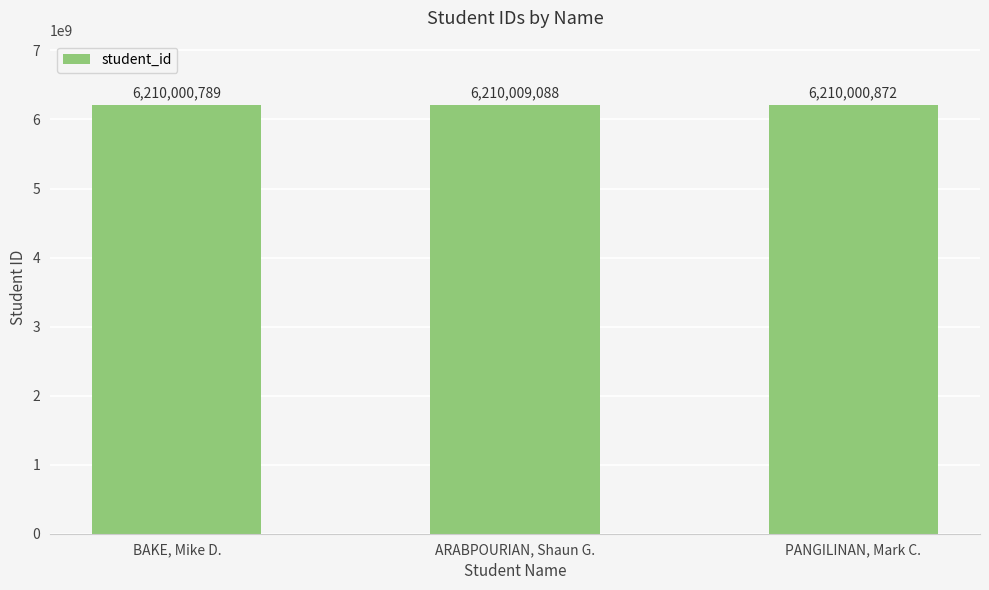

The value at BAKE, Mike D. is 6210000789. True or false?

True